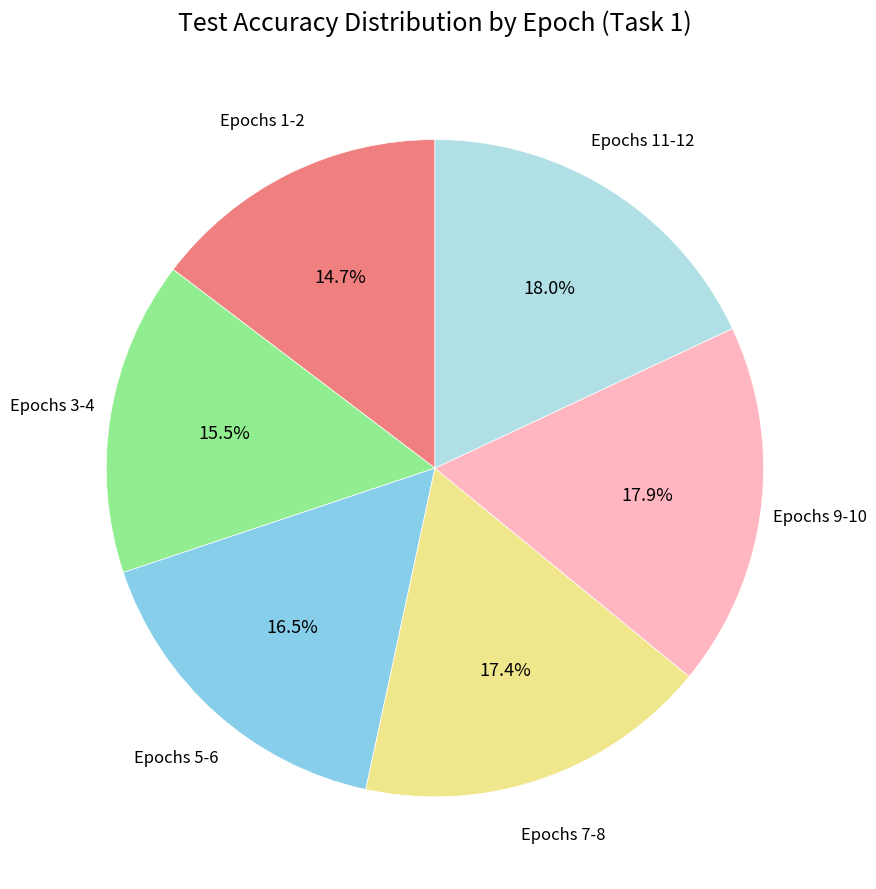

Does any single category account for the majority?

No